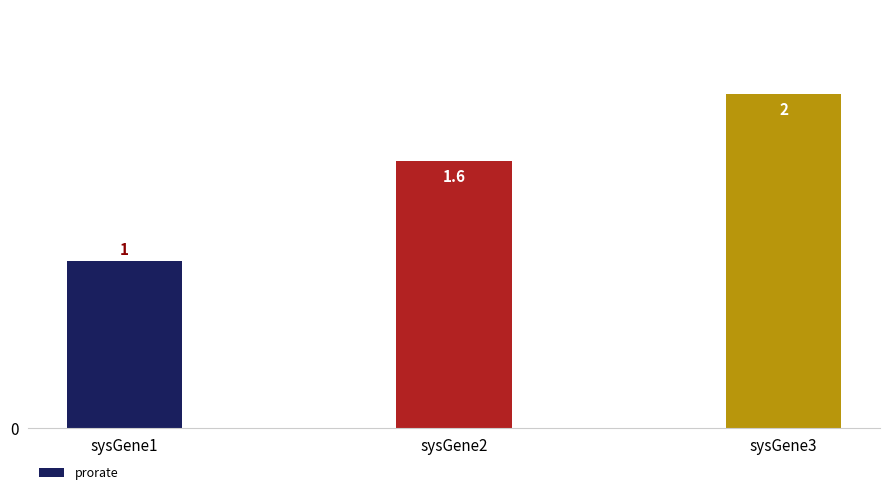

Between sysGene3 and sysGene1, which is larger?

sysGene3